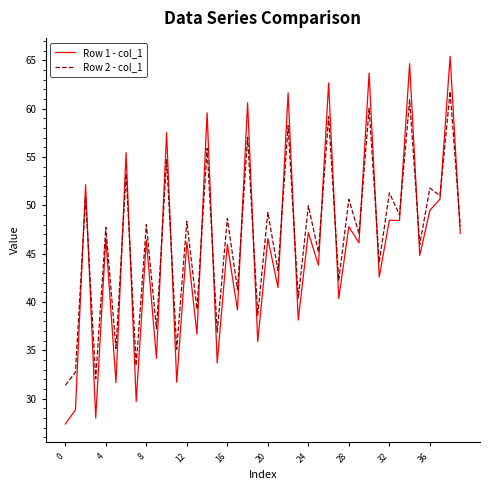

Does the chart display data point markers on the line(s)?

No